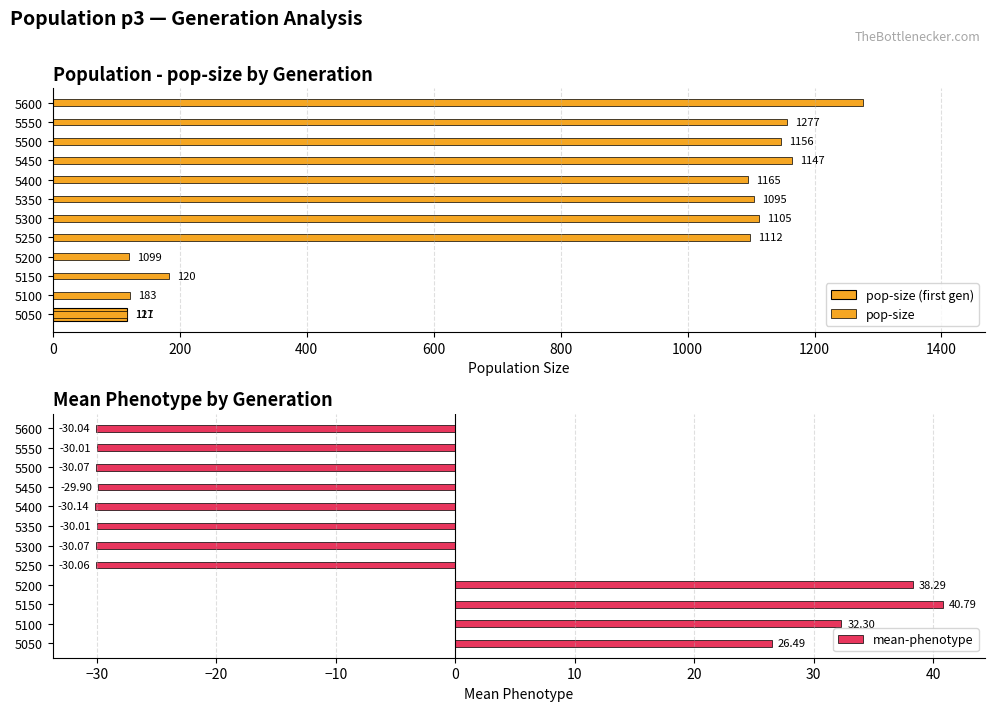

How many bars are there in total?

24